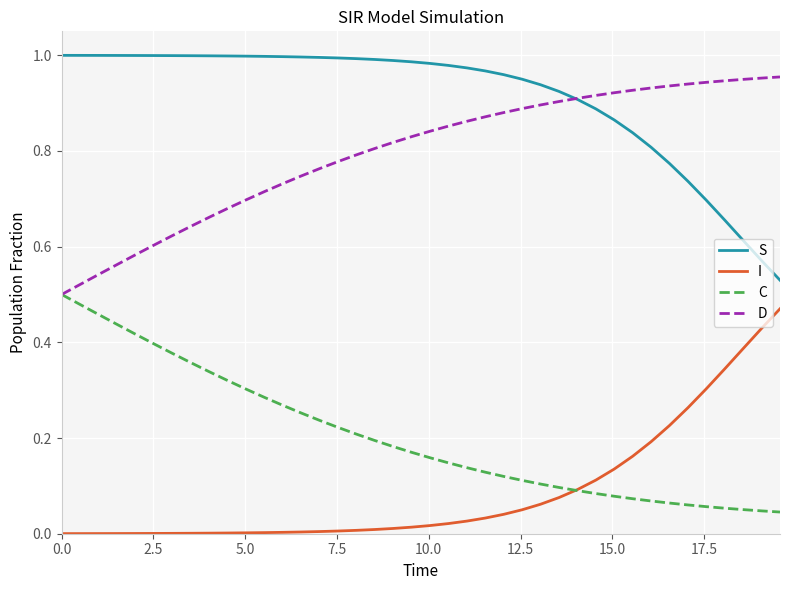

True or false: D and I cross at least once.

False